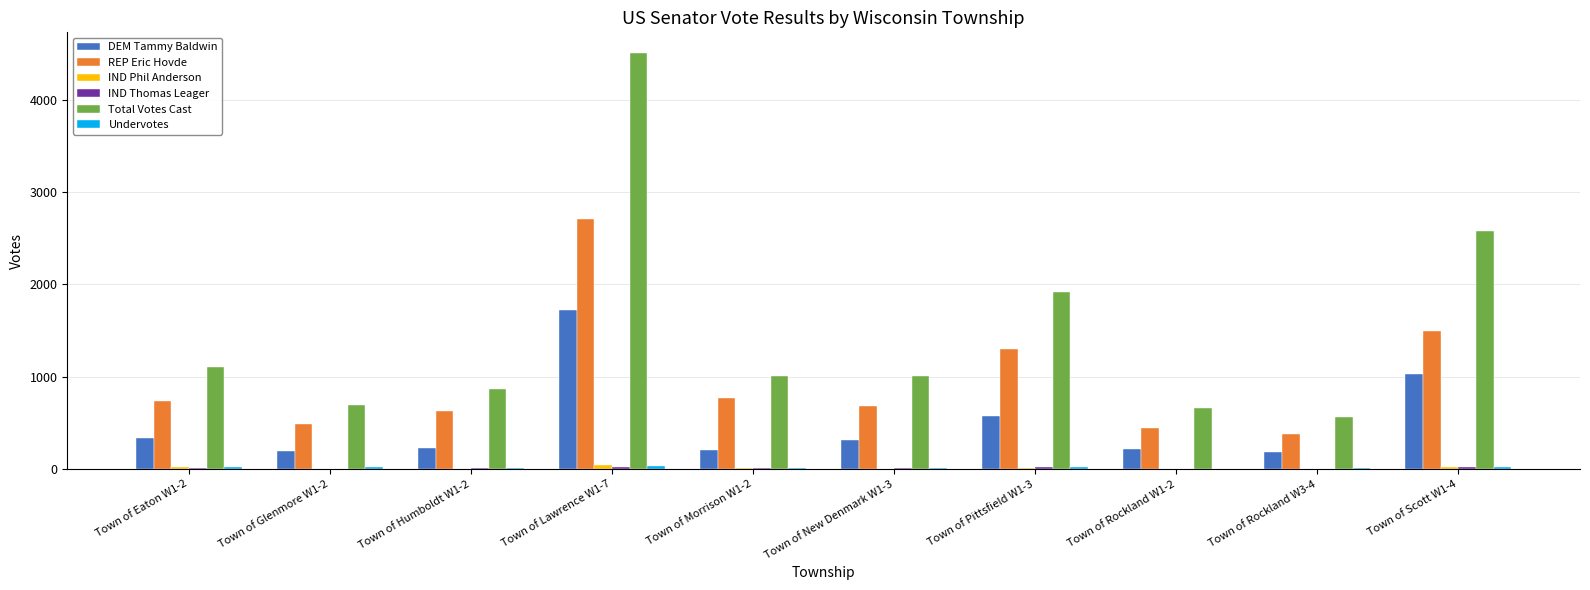

The value of DEM Tammy Baldwin at Town of New Denmark W1-3 is 76. True or false?

False